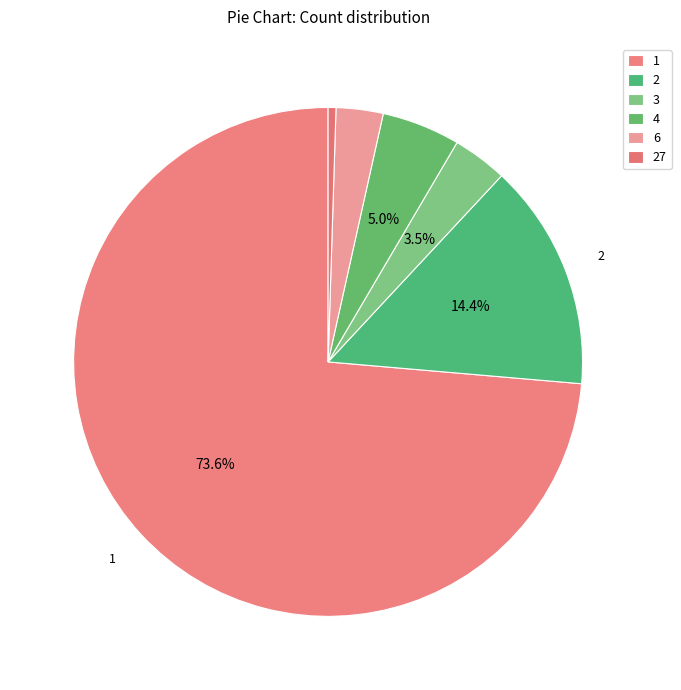

How many segments does this pie chart have?

6